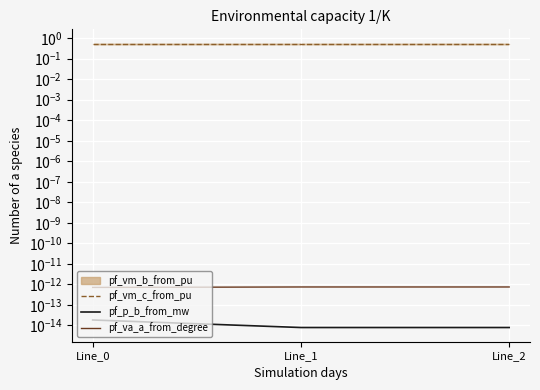

What is the sum of all pf_vm_c_from_pu values?

1.7